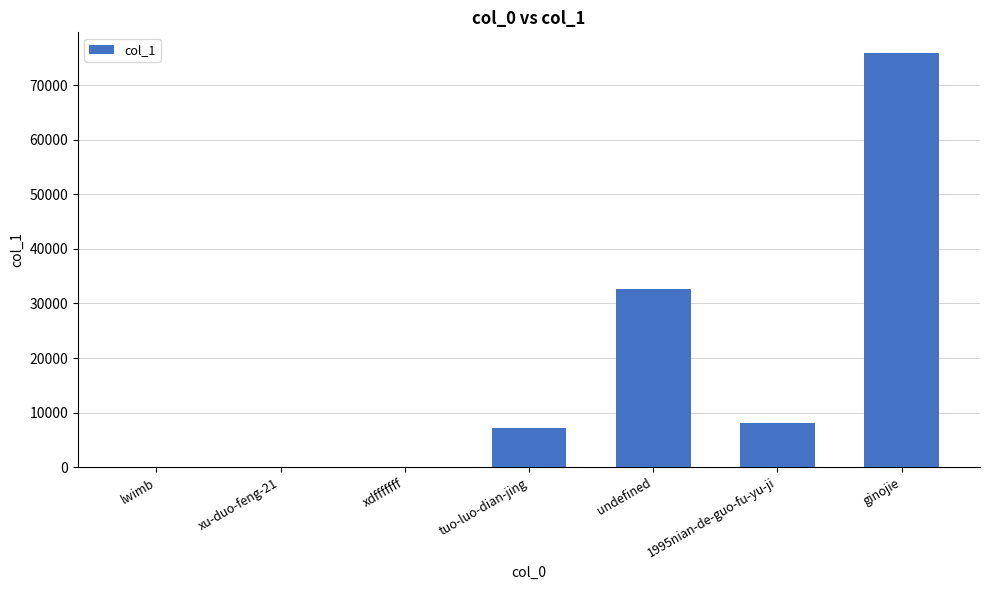

Are the bars grouped side by side (vs. stacked)?

No